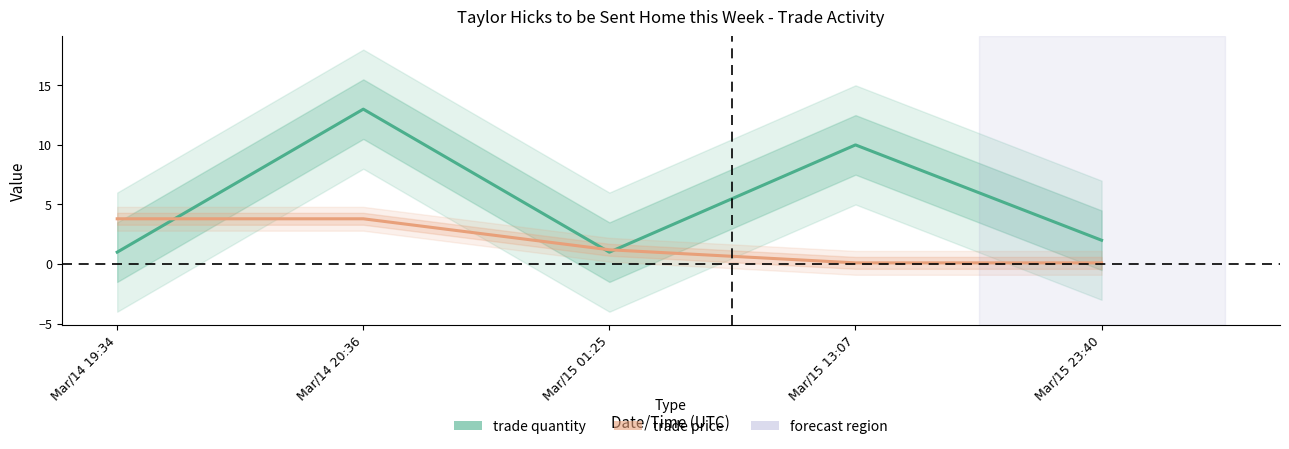

How many intersections are there between trade price and trade quantity?

3